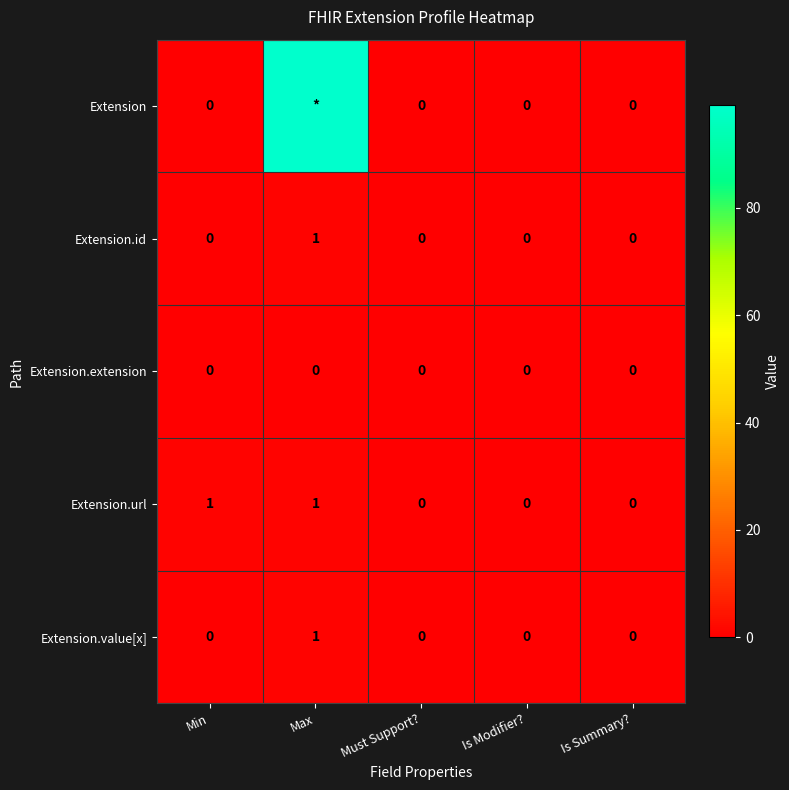

Between Is Summary? and Max, which is larger?

Max